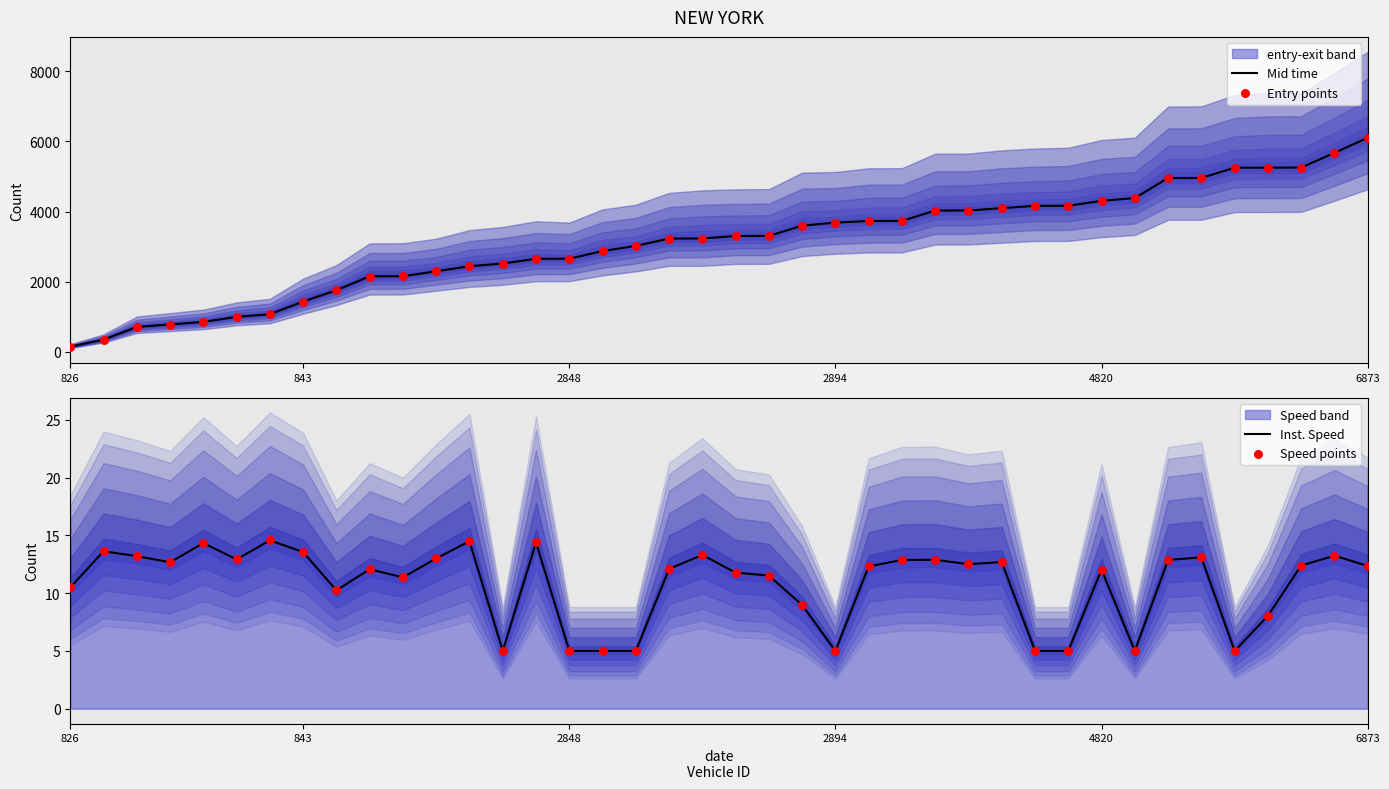

Which series reaches the minimum Y coordinate?

Inst. Speed